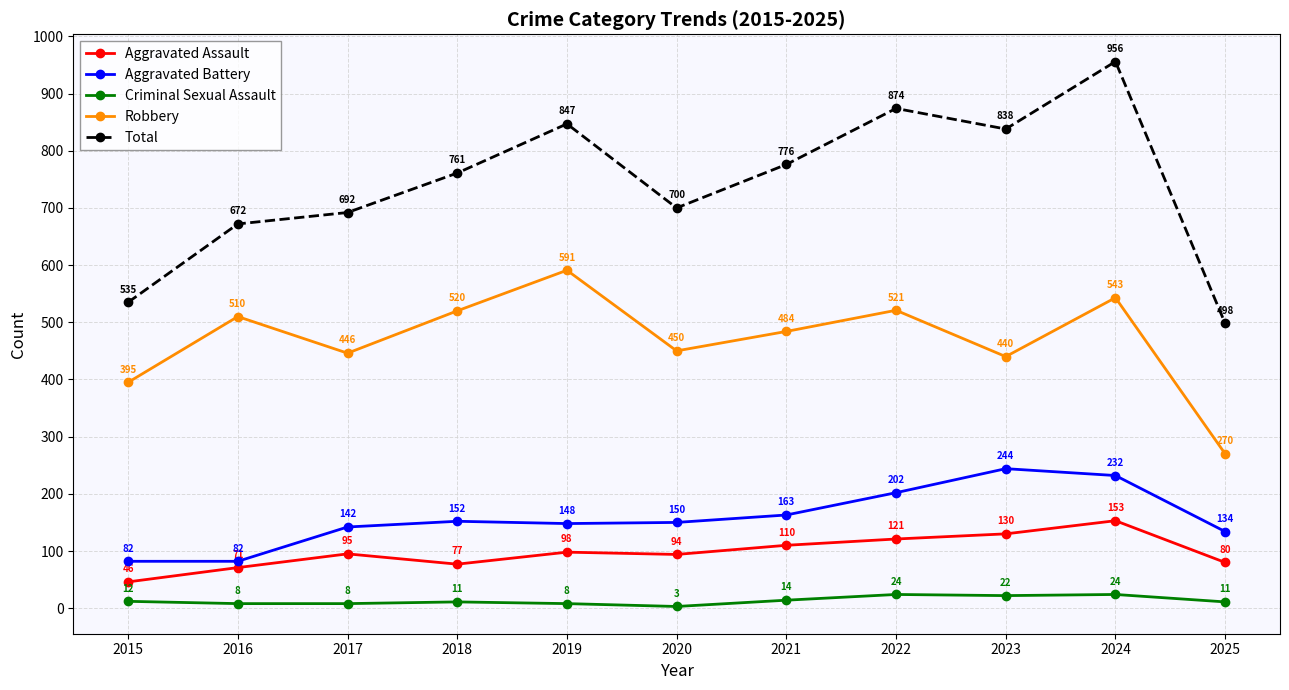

True or false: Robbery and Total intersect in this chart.

False